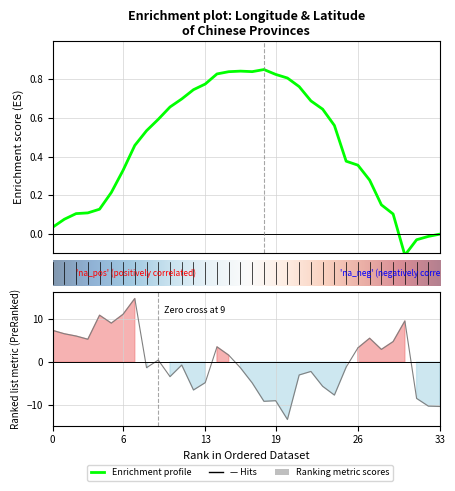

How many lines are shown in the chart?

1